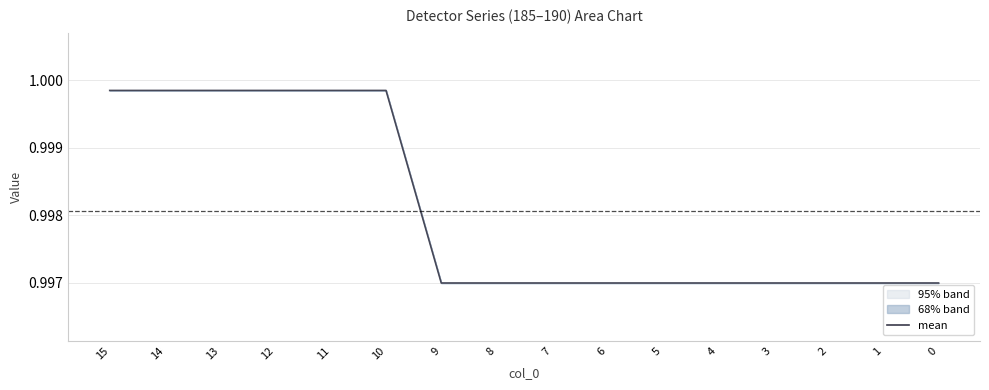

List the labels in order of value, smallest first.

9, 8, 7, 6, 5, 4, 3, 2, 1, 0, 15, 14, 13, 12, 11, 10